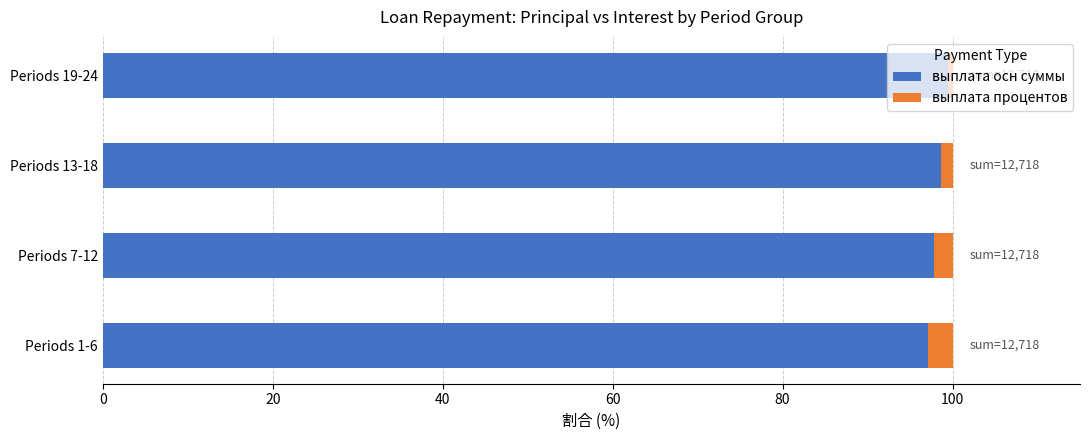

What is the minimum value for выплата осн суммы?

97.1